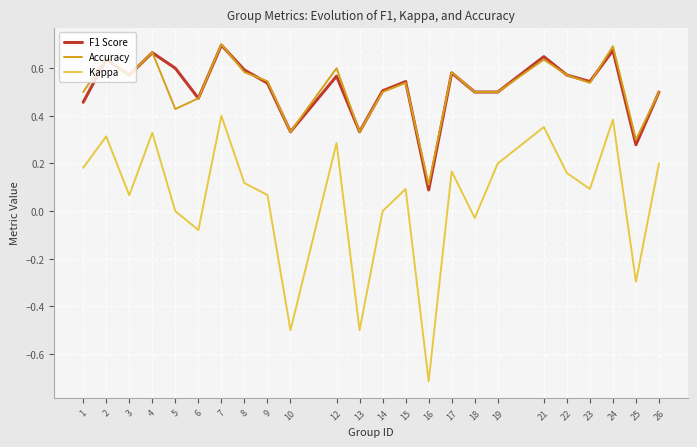

True or false: Accuracy has a value of 1.0 at 17.

False